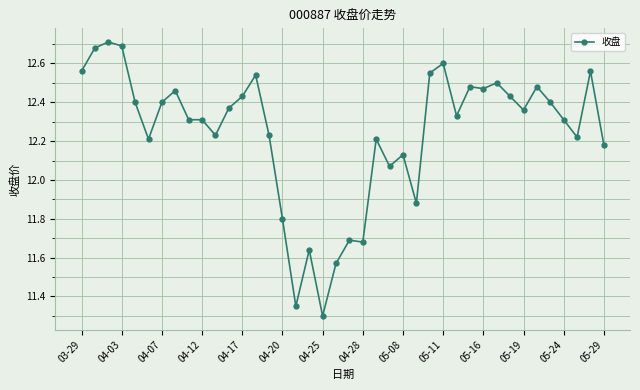

What is the difference between the maximum and second lowest values?

1.4